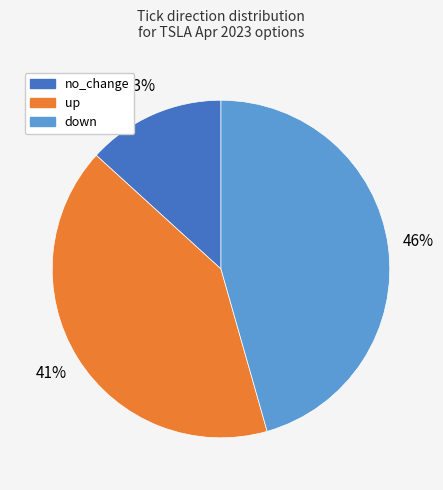

Do up and no_change together represent more than half of the pie?

Yes